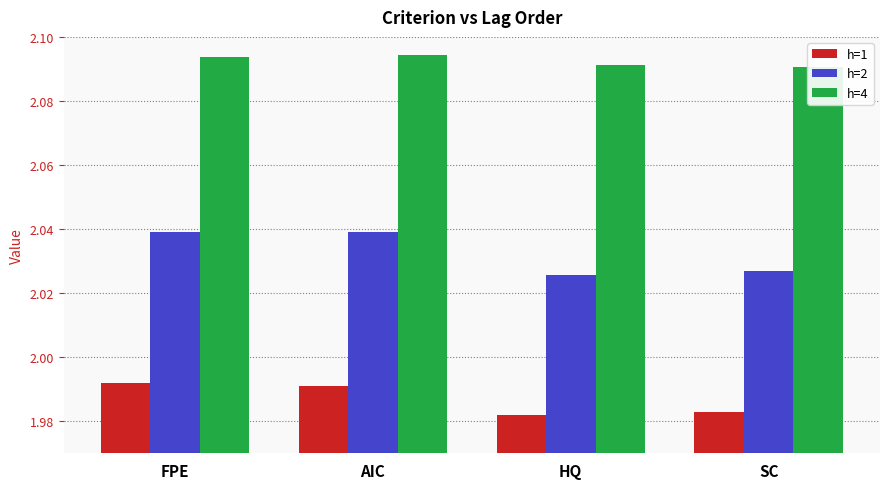

How many h=1 values are between 1 and 2?

4